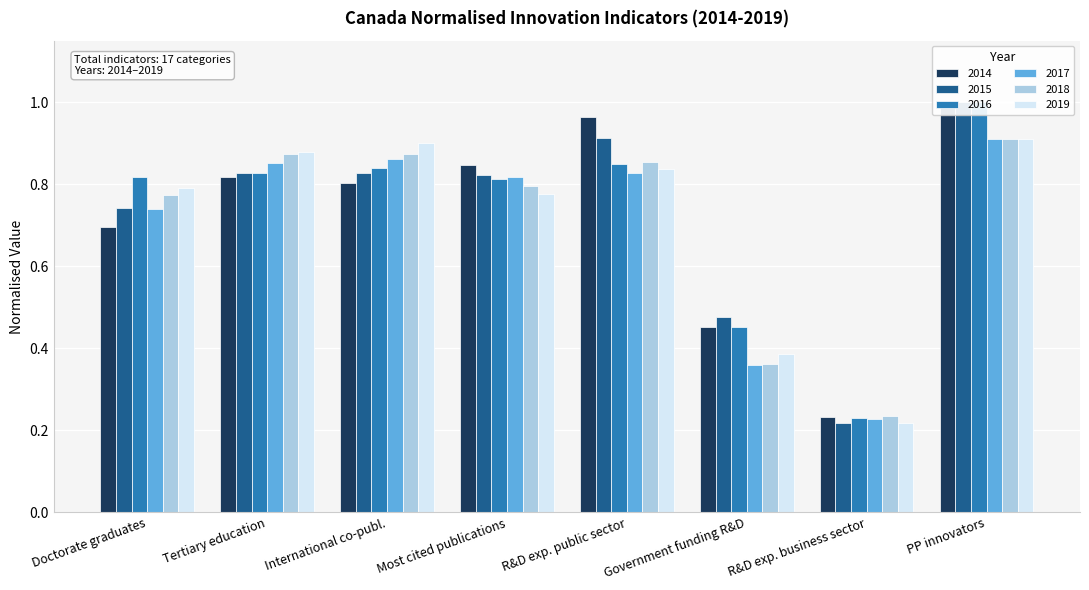

The 2014 series shows 1.0 at R&D exp. public sector. True or false?

True